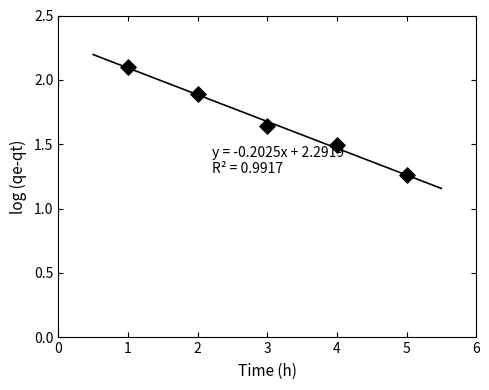

What is the range of Y values (max minus min)?

0.8